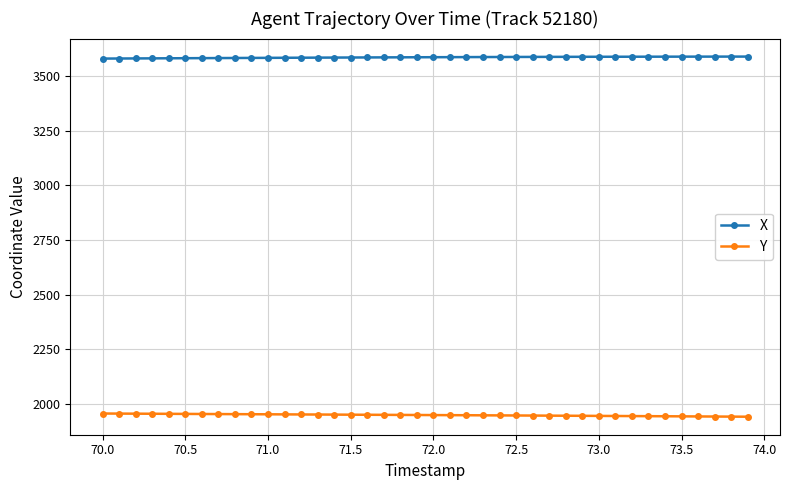

List the series in order of their peak value, highest first.

X, Y